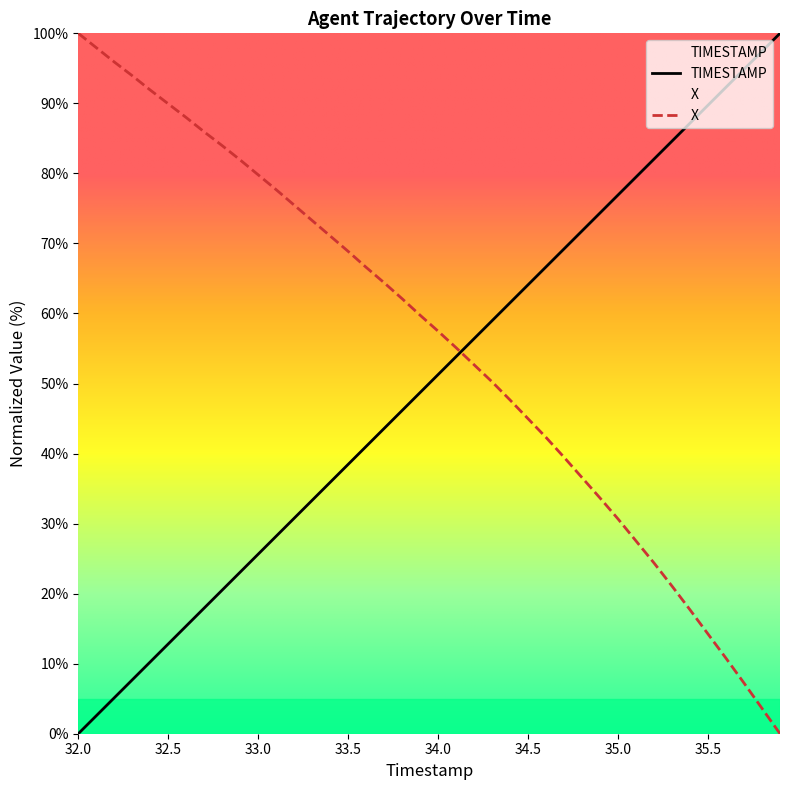

How many lines are shown in the chart?

2